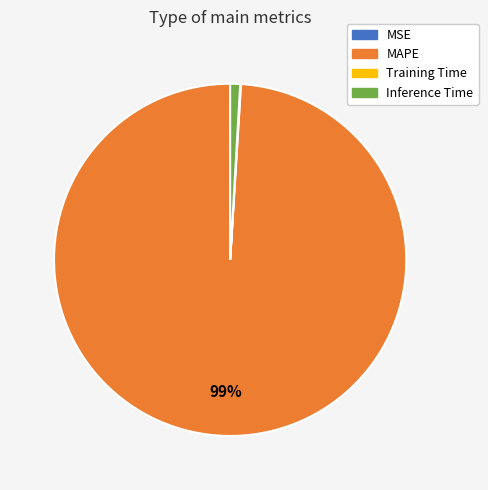

True or false: MAPE accounts for 99% of the total.

True